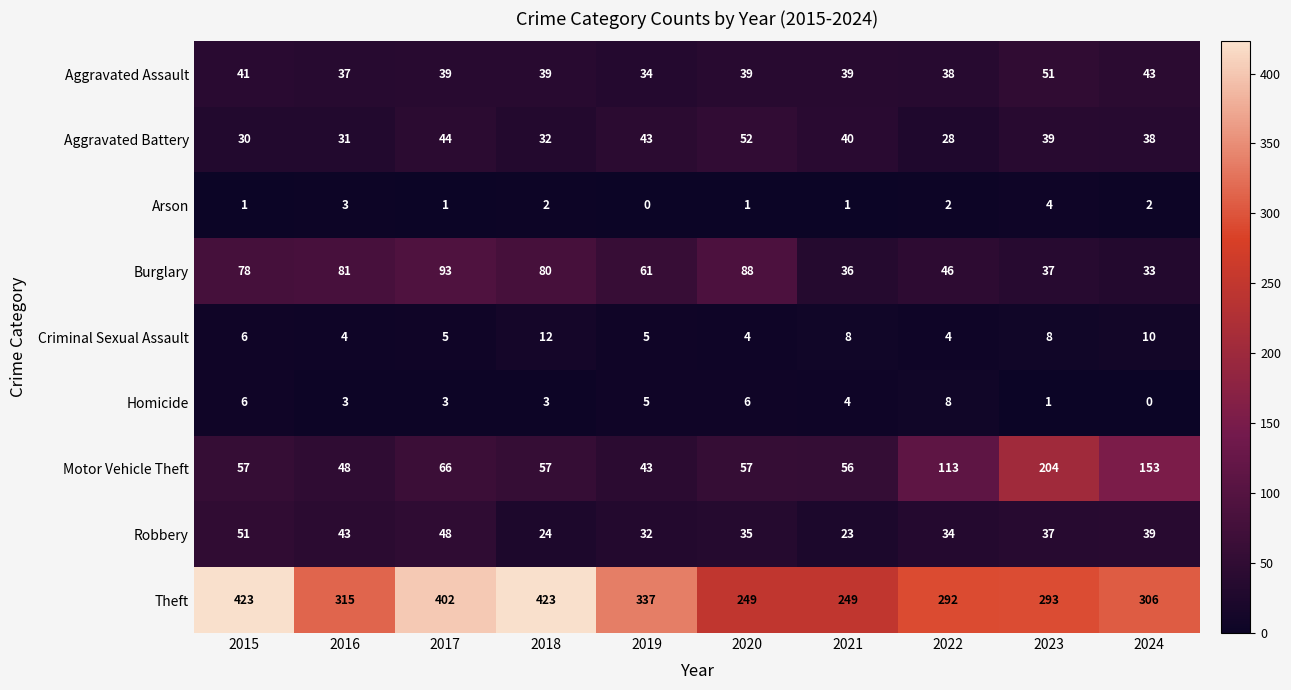

How many categories are shown in the chart?

10